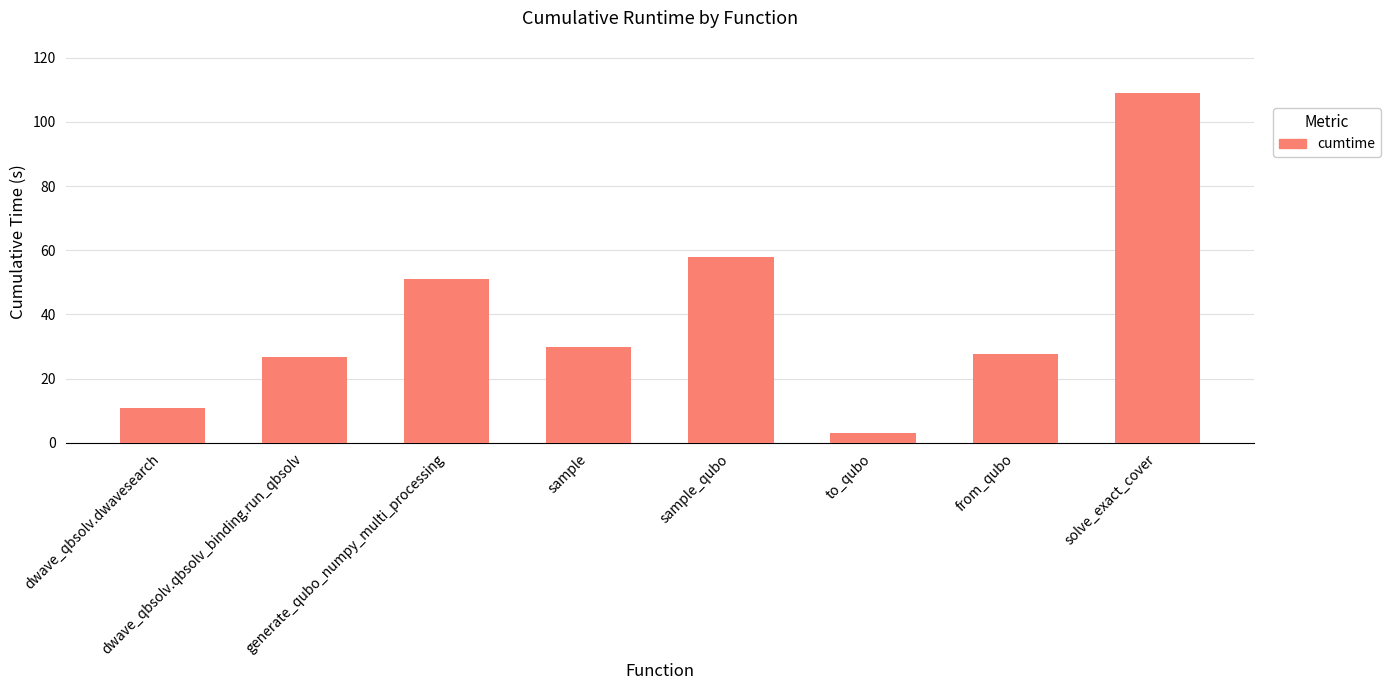

How many values exceed 29?

4